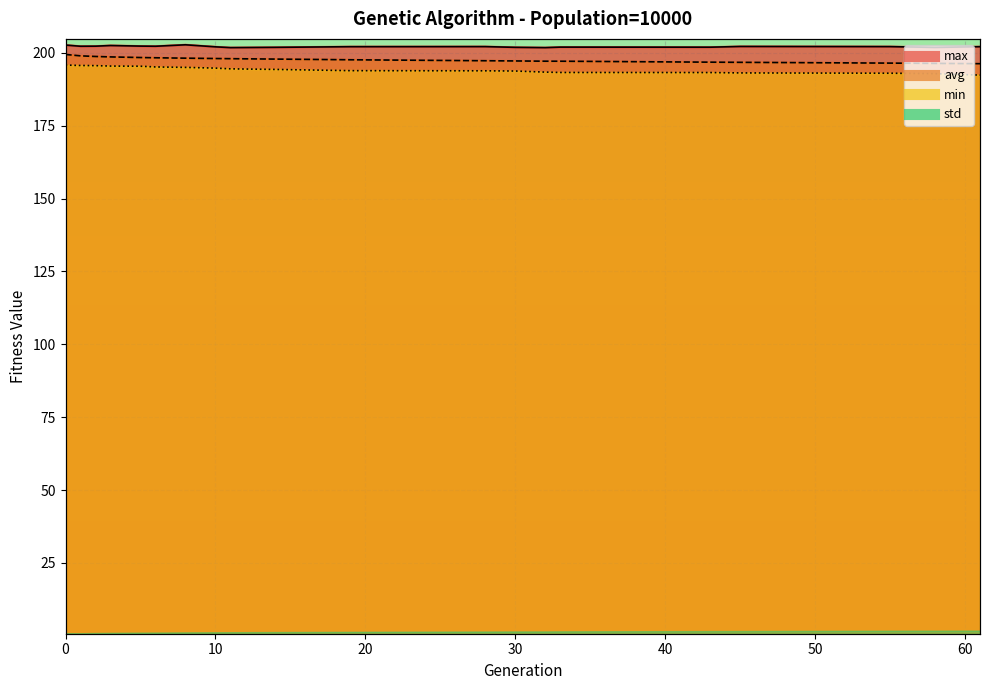

Which has a higher value, 2 or 1?

1